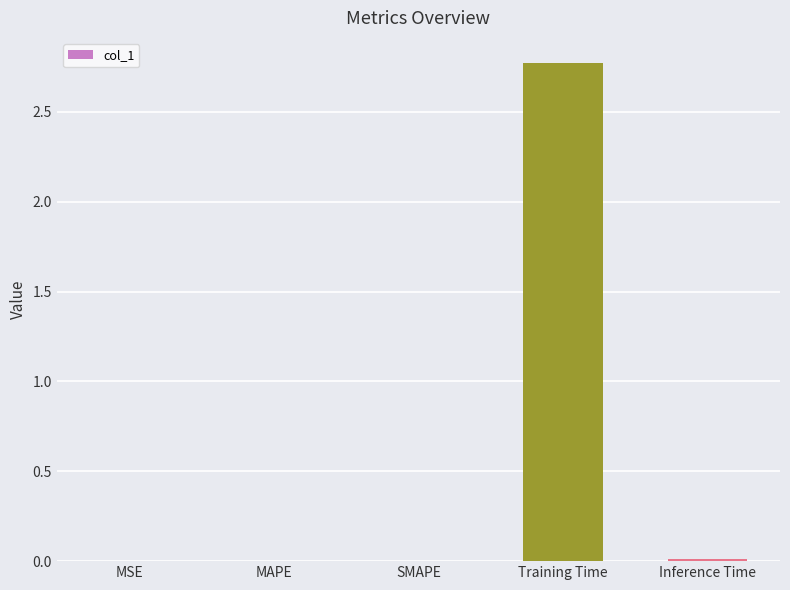

True or false: the data shows 0.0 at SMAPE.

True